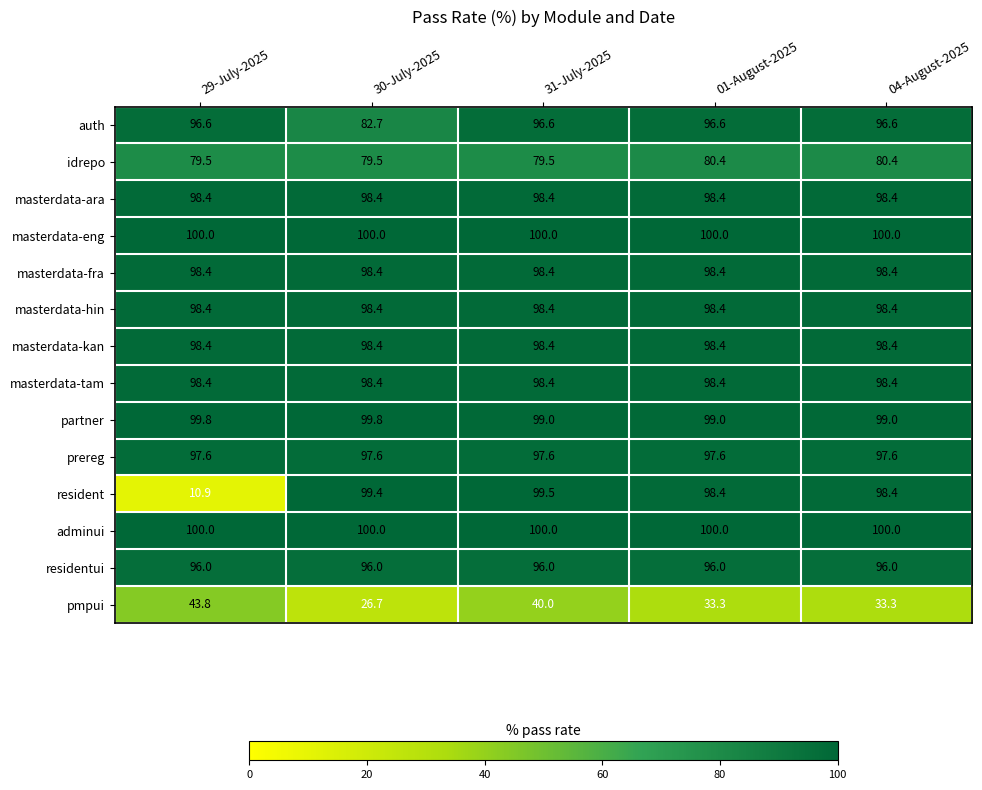

How many distinct data groups are displayed?

14